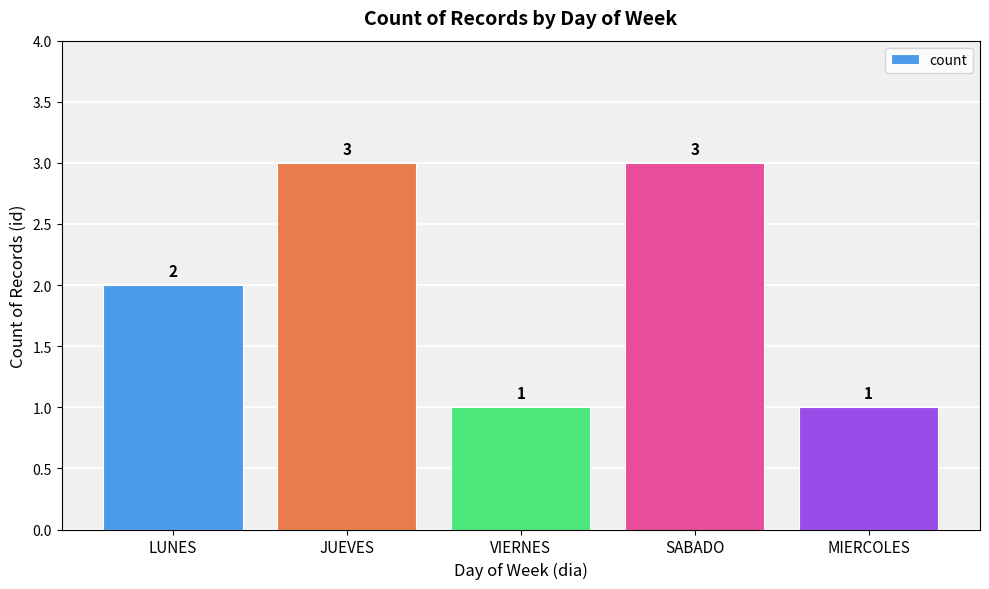

What is the ratio of the value at SABADO to the value at VIERNES?

3.0